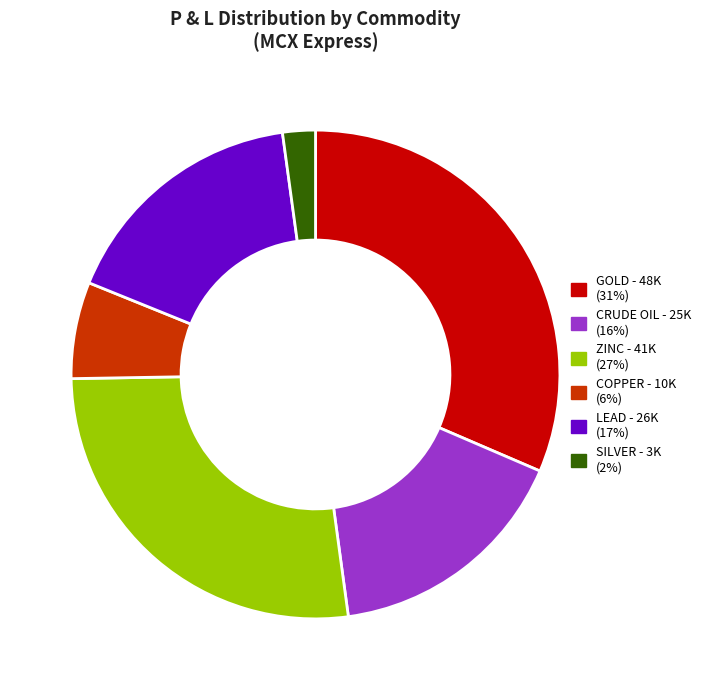

How many slices are in this pie chart?

6